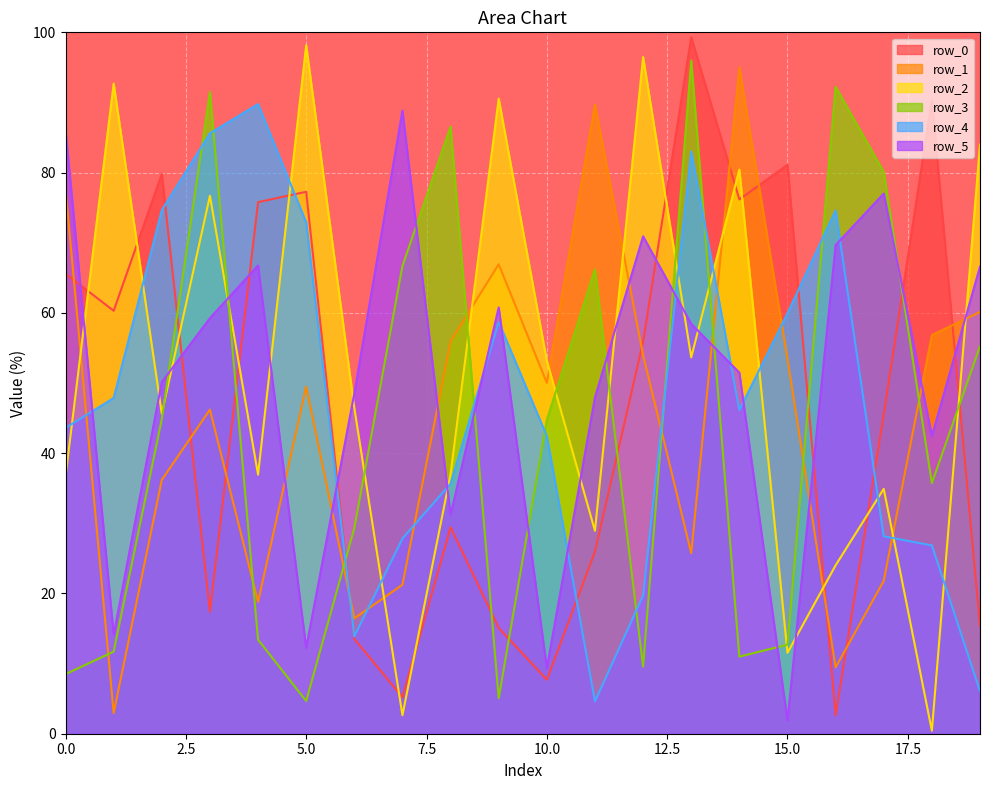

How many series are shown in this chart?

6